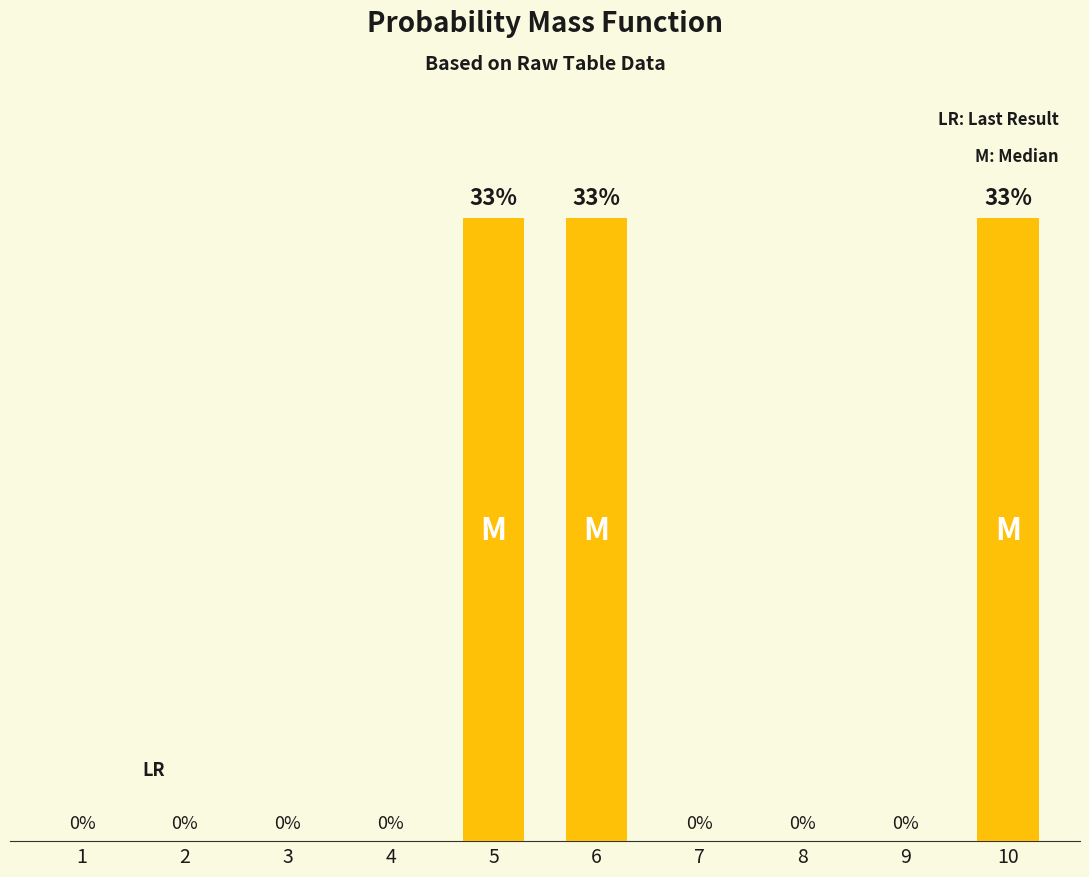

Does the chart contain any negative values?

No